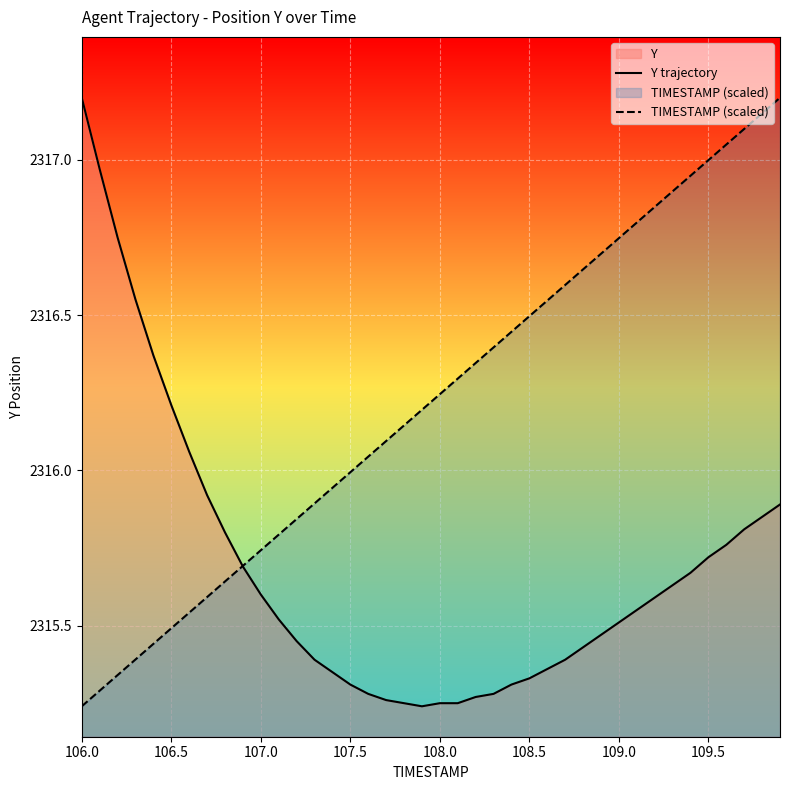

How many intersections are there between Y trajectory and TIMESTAMP (scaled)?

1